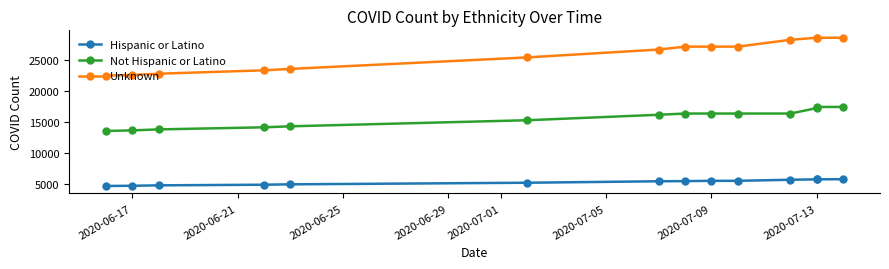

How many distinct data groups are displayed?

3